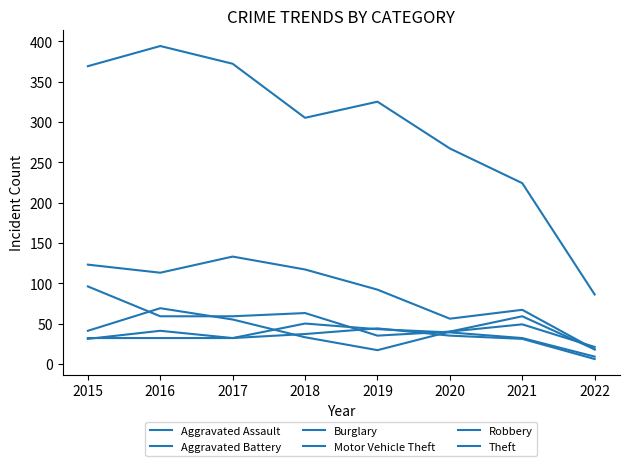

Does the chart display data point markers on the line(s)?

No